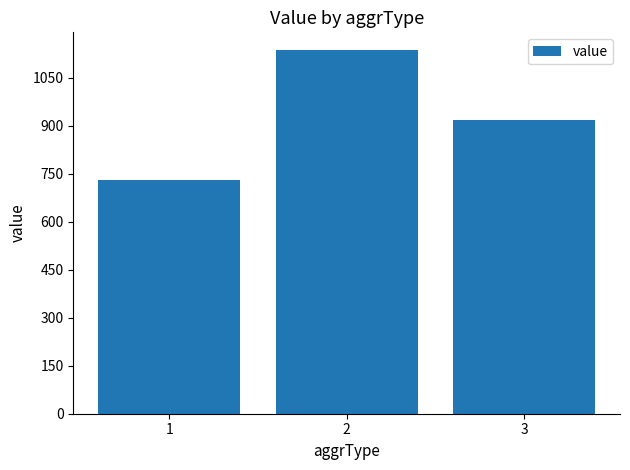

Which has a higher value, 3 or 2?

2